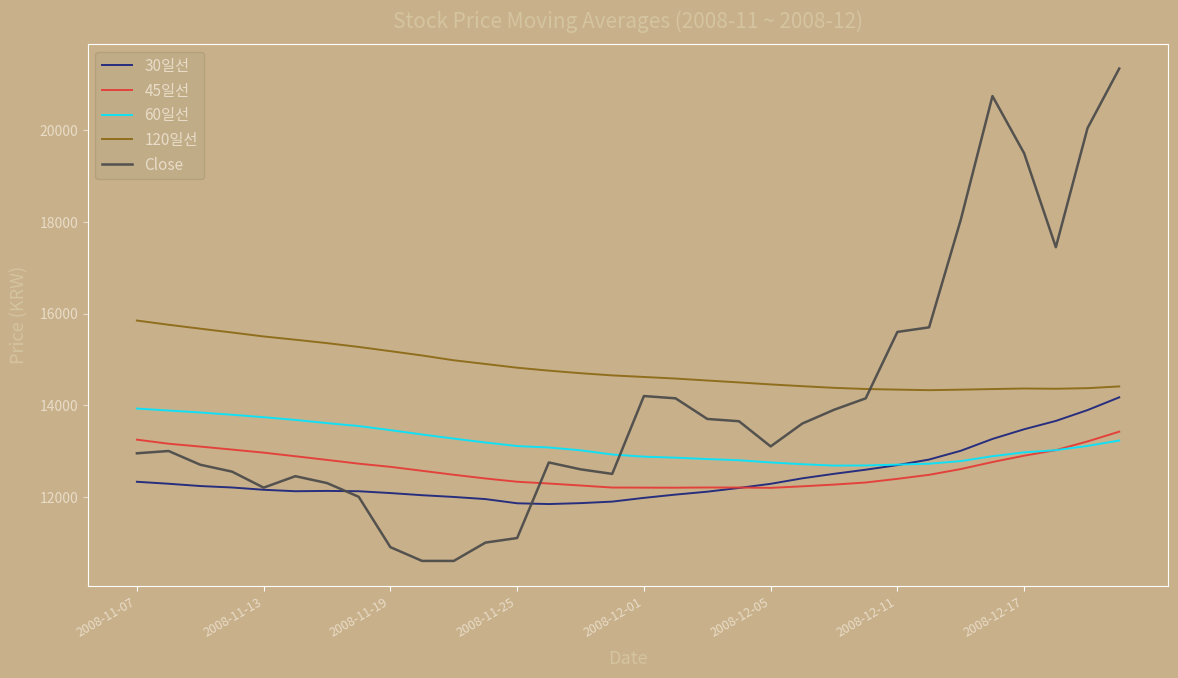

After their last crossing, which series has the higher values: 30일선 or 45일선?

30일선